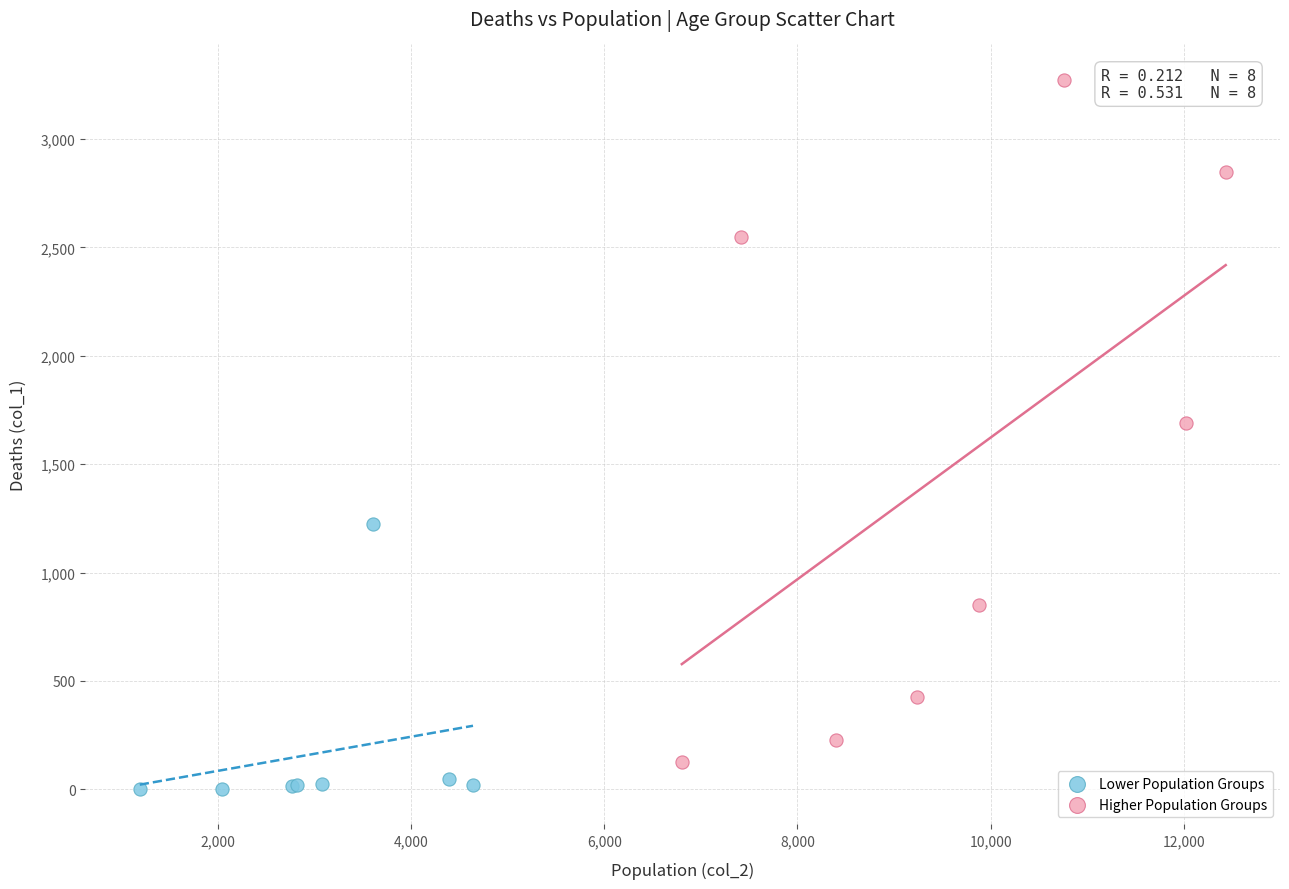

What are all the series names shown in the legend?

Lower Population Groups, Higher Population Groups